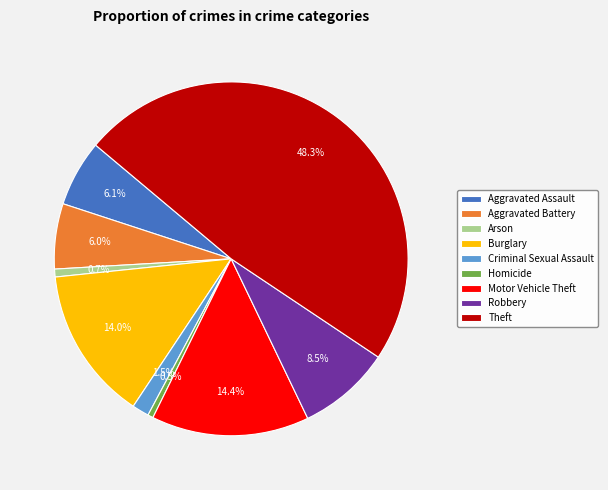

To the nearest percent, what percentage of the pie is Aggravated Assault?

6%